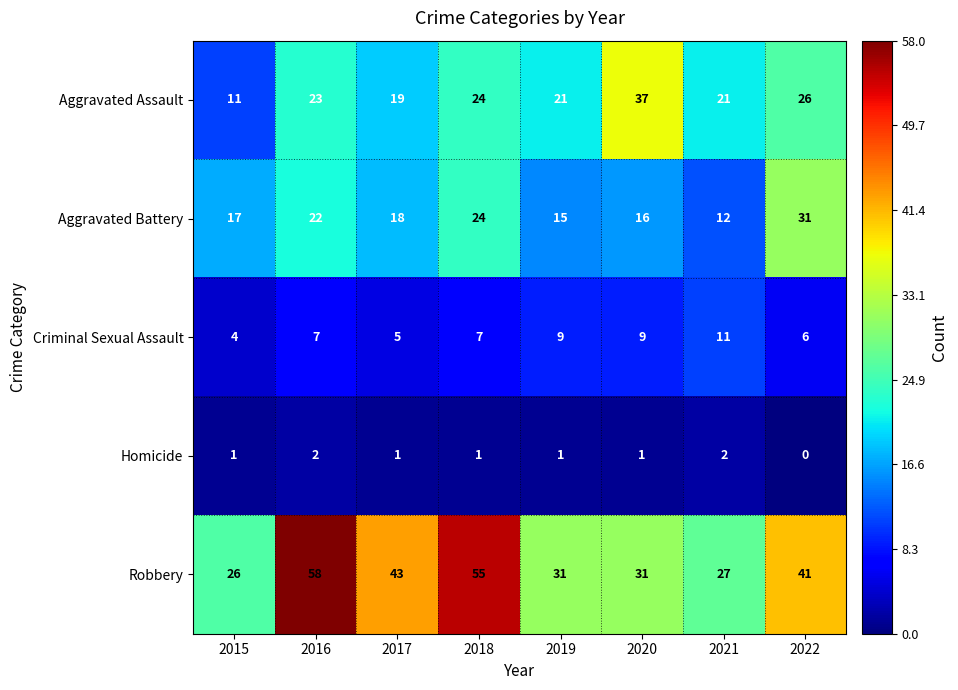

True or false: Robbery has a value of 27 at 2021.

True